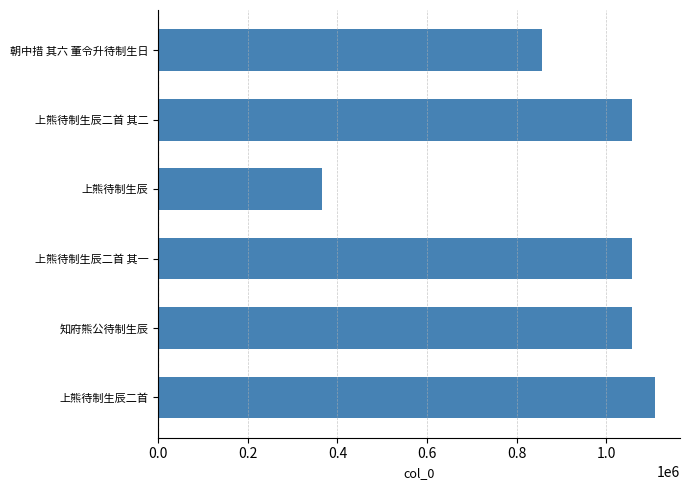

What is the average value?

917331